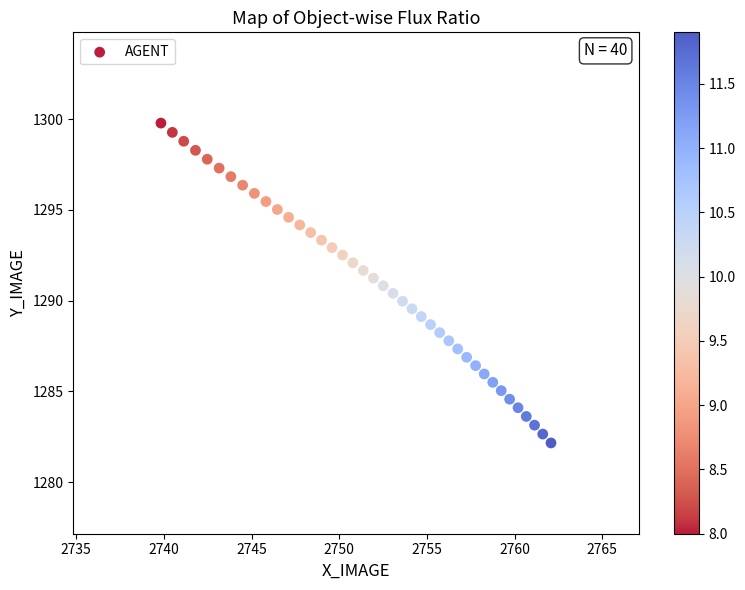

What is the range of Y values (max minus min)?

17.6